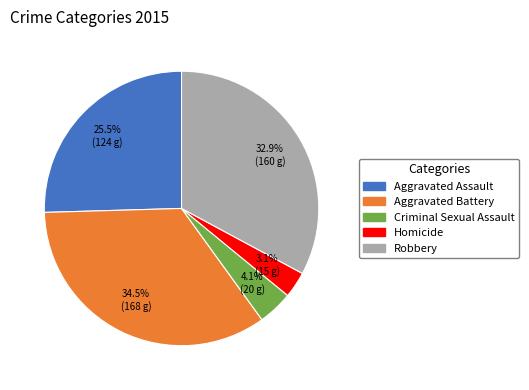

What is the ratio of the value at Criminal Sexual Assault to the value at Aggravated Battery?

0.1